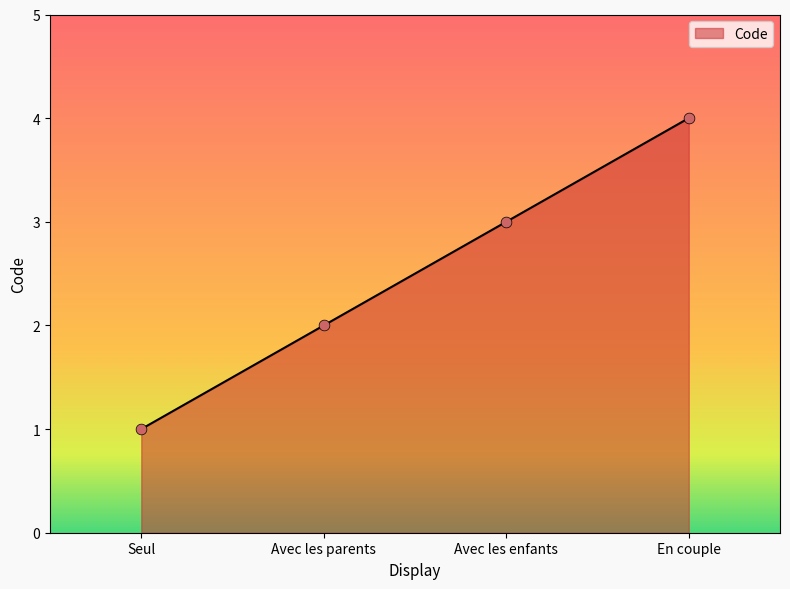

What is the change in value from Seul to Avec les parents?

+1